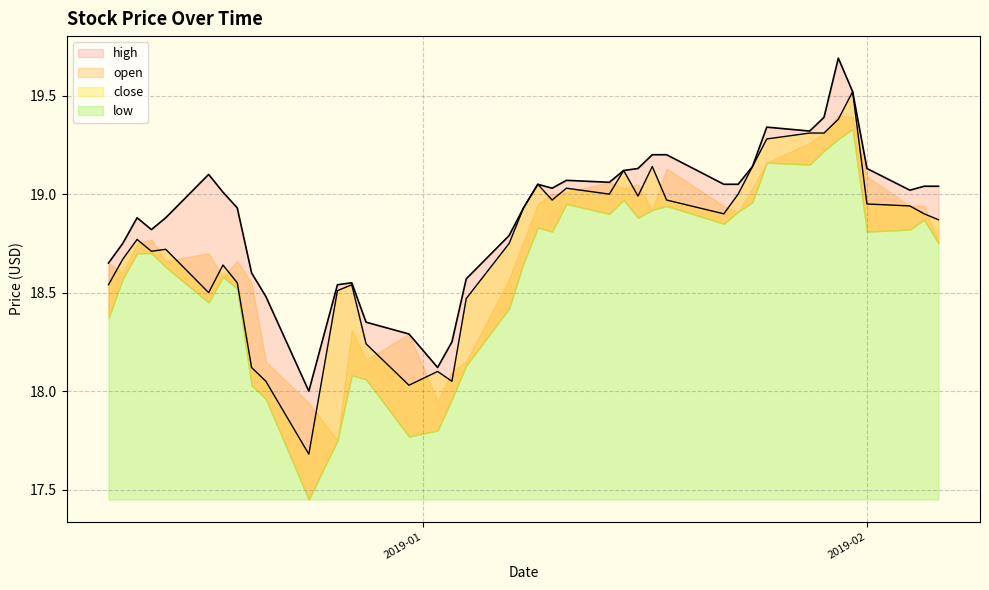

The value of high at 2019-02-04 is 28.8. True or false?

False